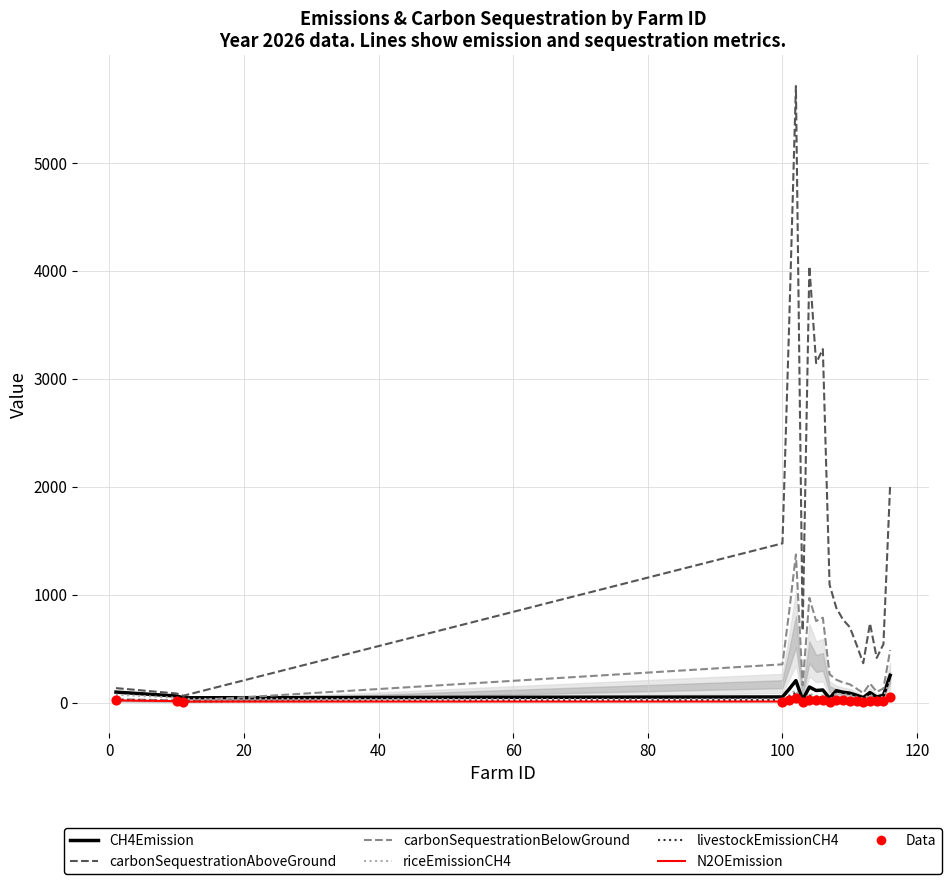

At which category is the sum across all series the highest?

102